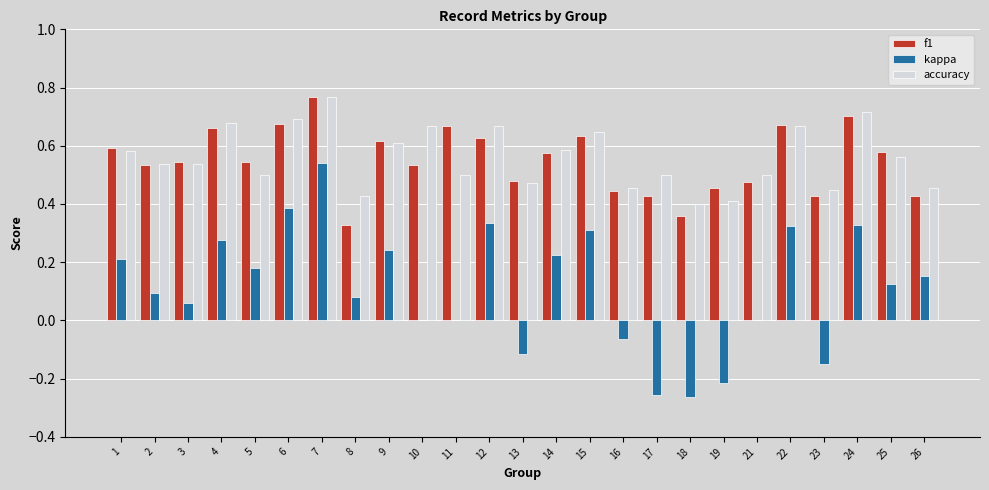

What is the sum of all kappa values?

2.8